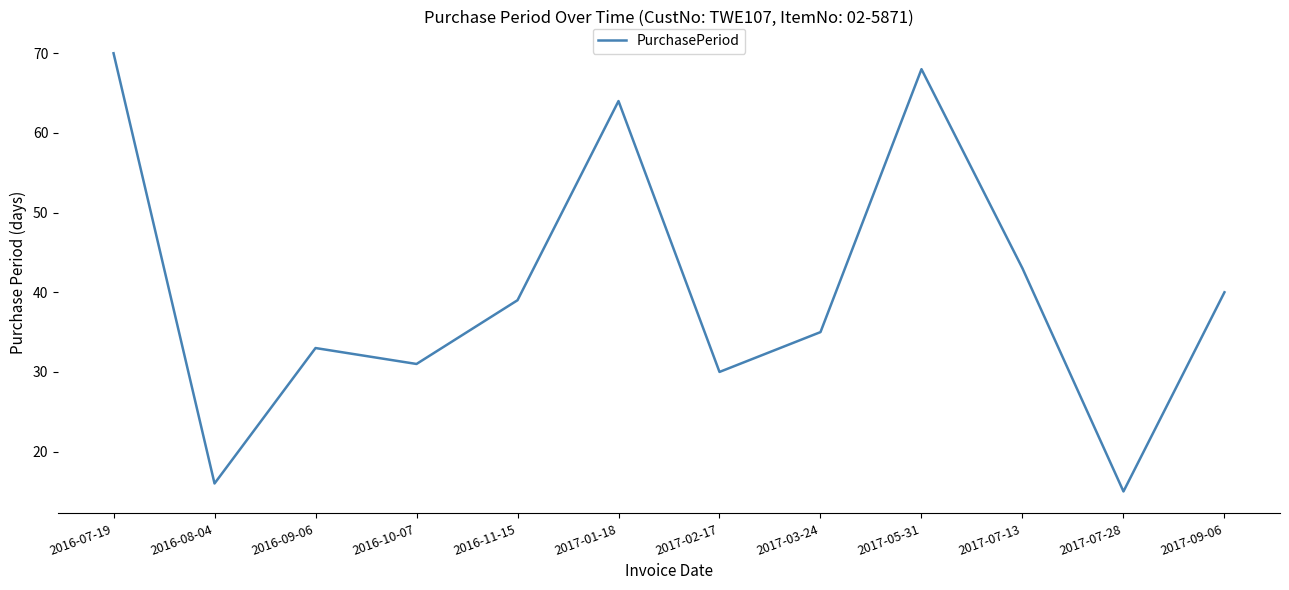

Reading right to left, list all the values displayed in this chart.

2017-09-06=40	2017-07-28=15	2017-07-13=43	2017-05-31=68	2017-03-24=35	2017-02-17=30	2017-01-18=64	2016-11-15=39	2016-10-07=31	2016-09-06=33	2016-08-04=16	2016-07-19=70